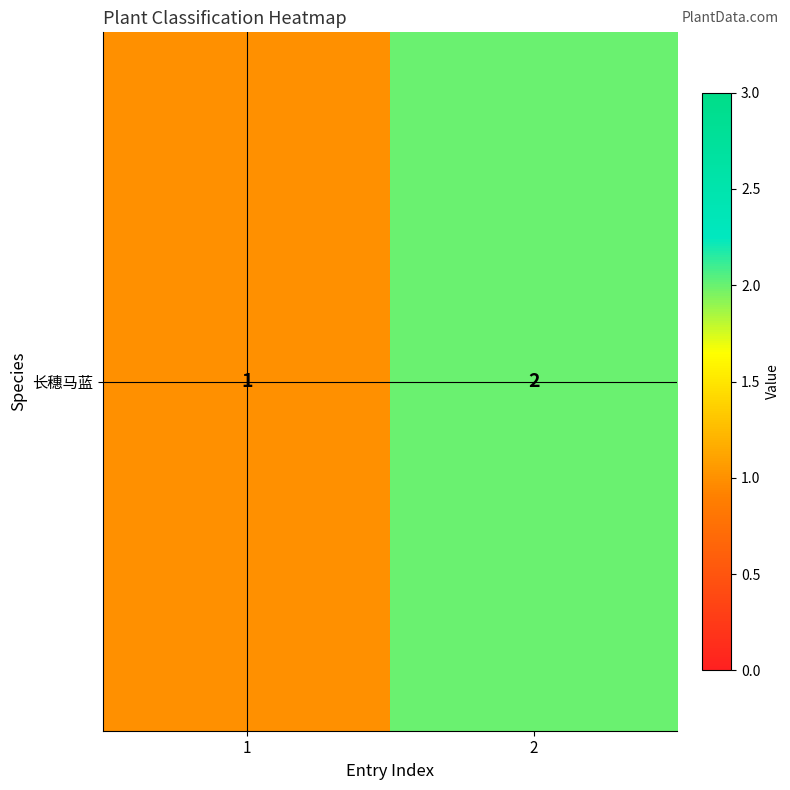

At which category does the chart reach its peak across all series?

2